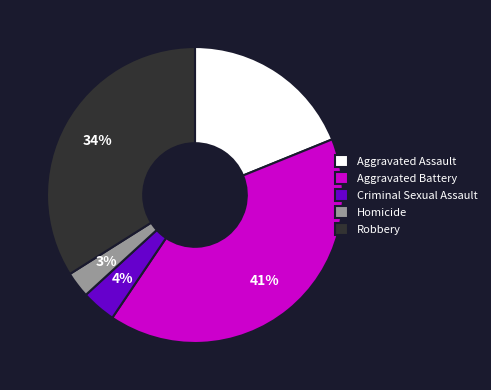

To the nearest percent, what is the average slice percentage?

20%